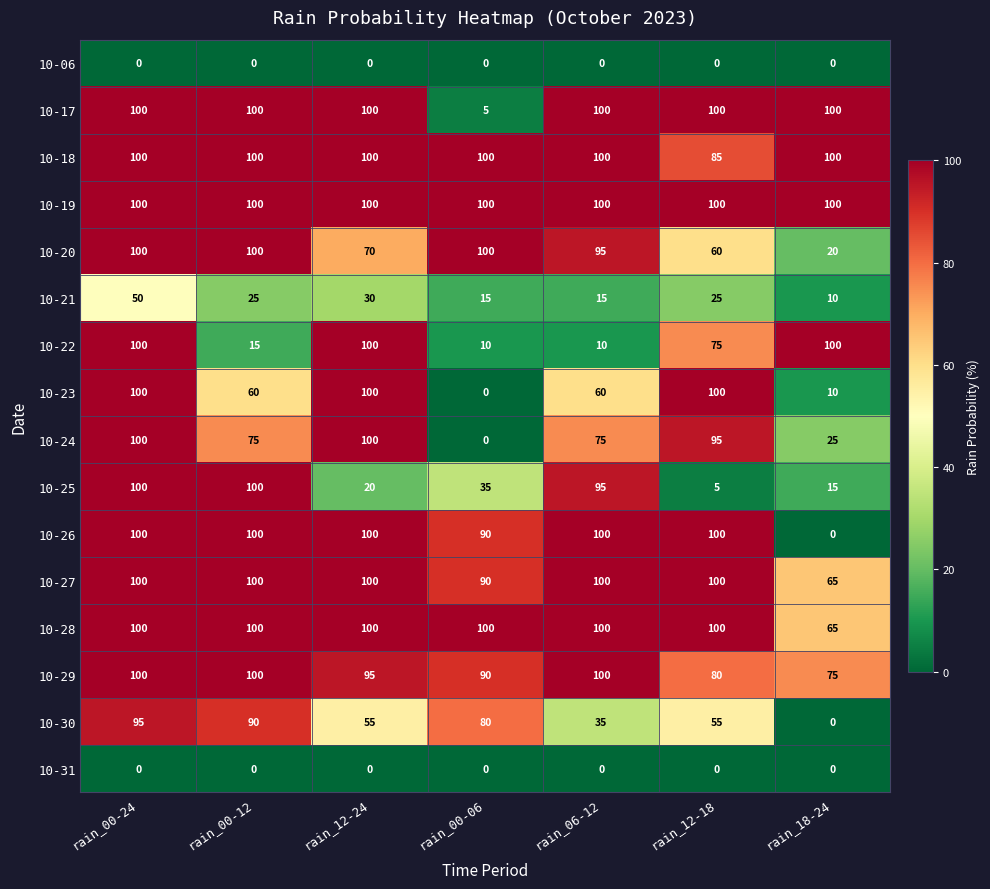

What is the highest value of the 10-22 series?

100